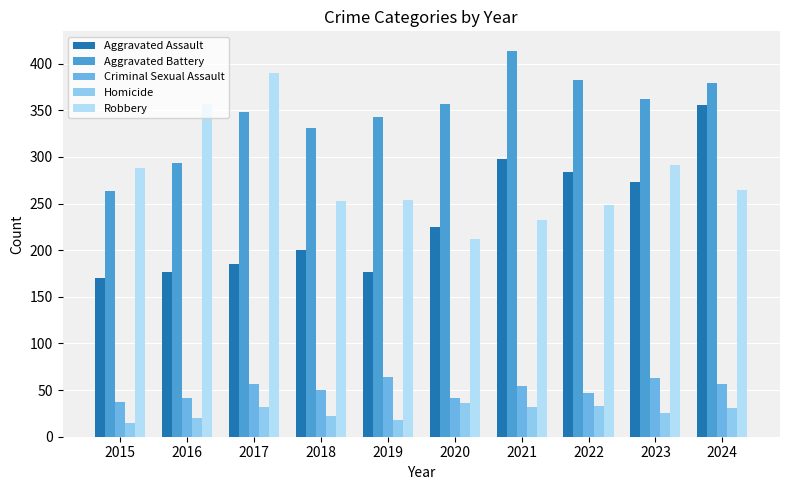

At which category does the chart reach its peak across all series?

2021